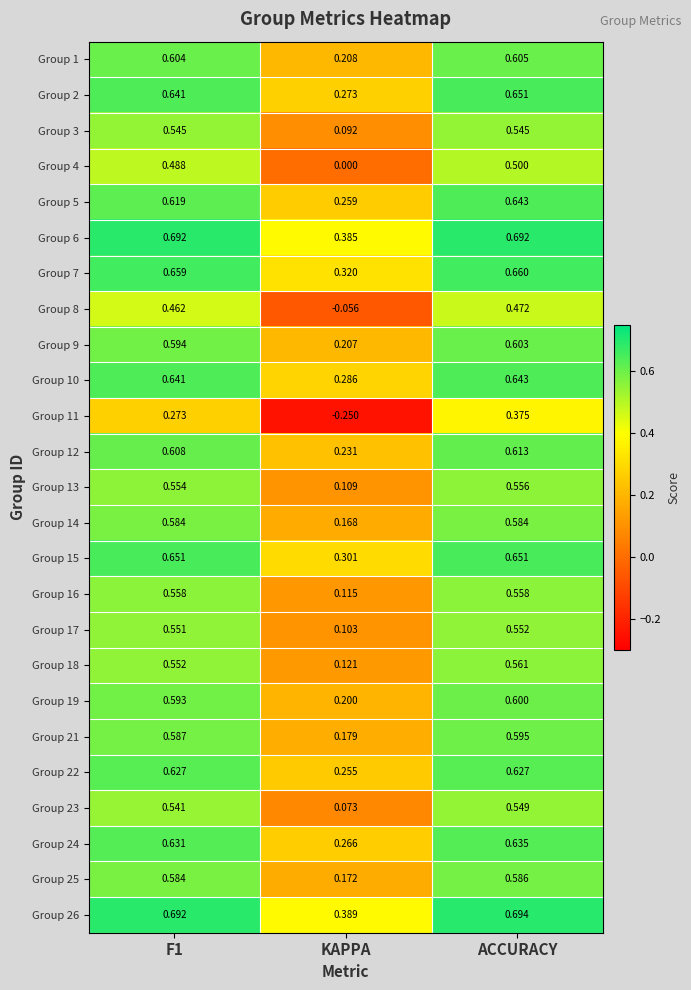

At which category is the sum across all series the highest?

ACCURACY